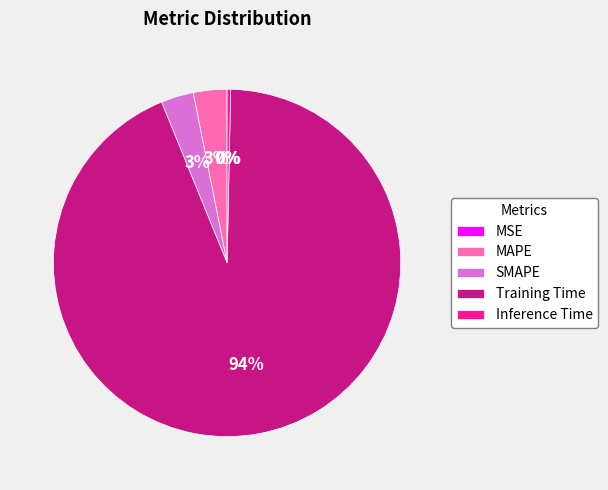

What is the largest slice in the pie chart?

Training Time